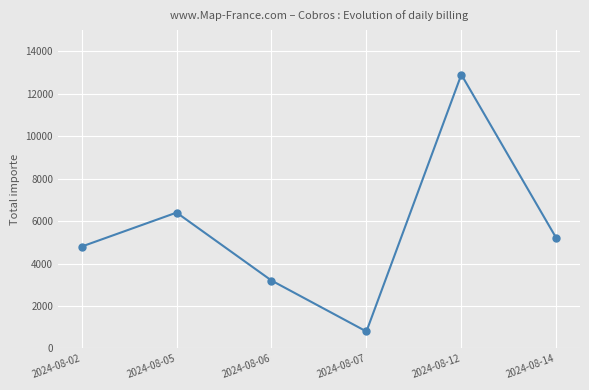

At which category does the data reach its first local peak?

2024-08-05